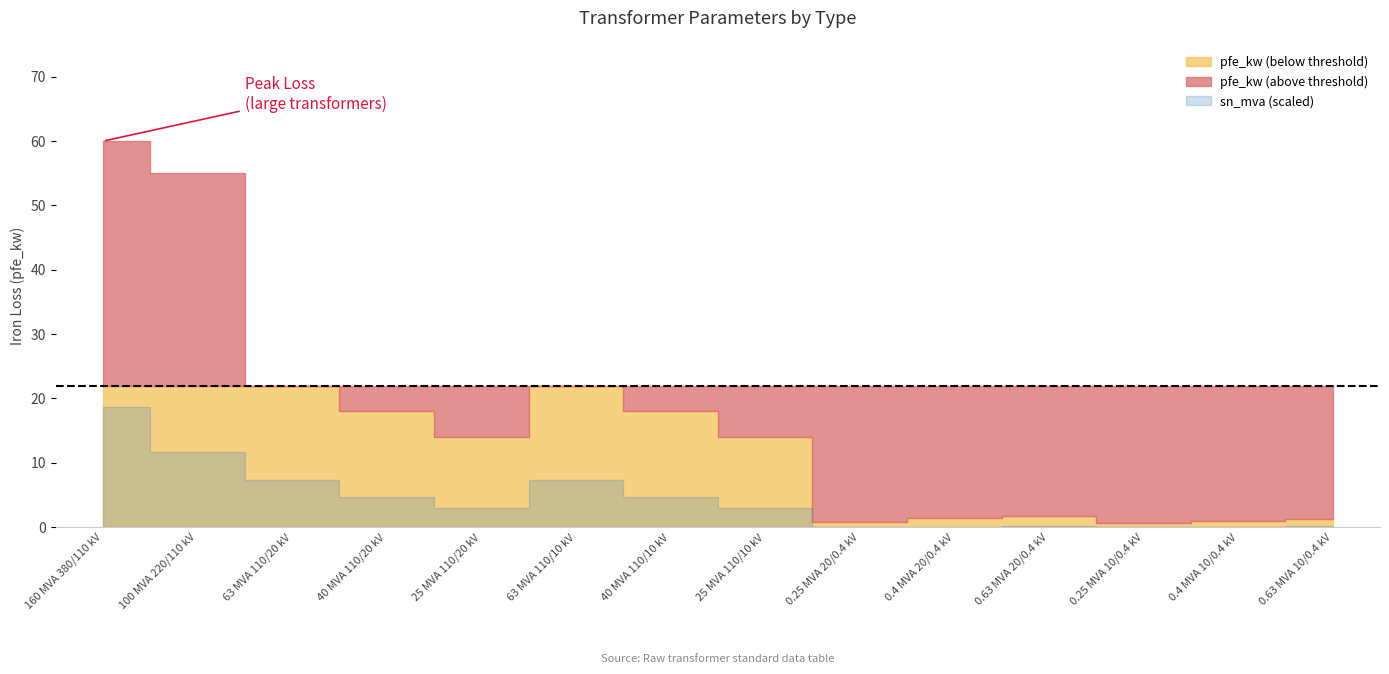

What is the total value across all series at 25 MVA 110/20 kV?

39.0